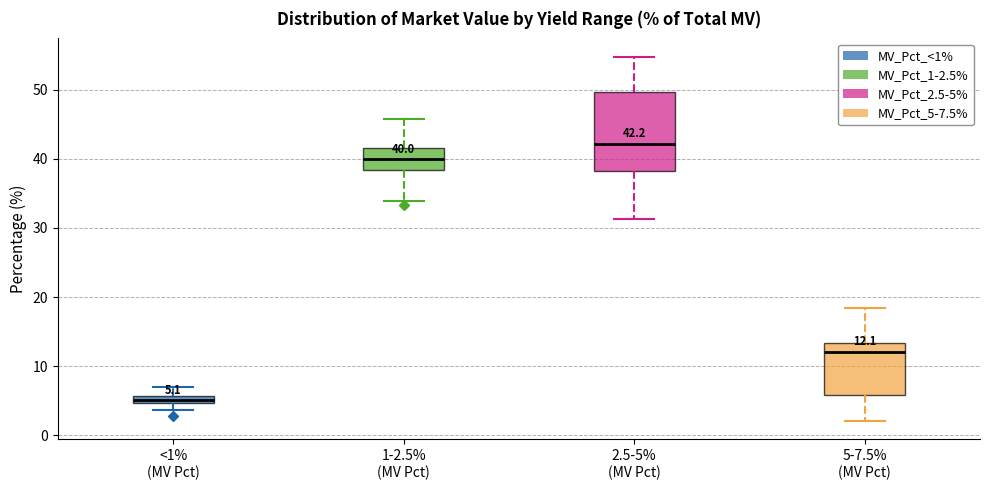

Which box has the highest median line?

2.5-5% (MV Pct)